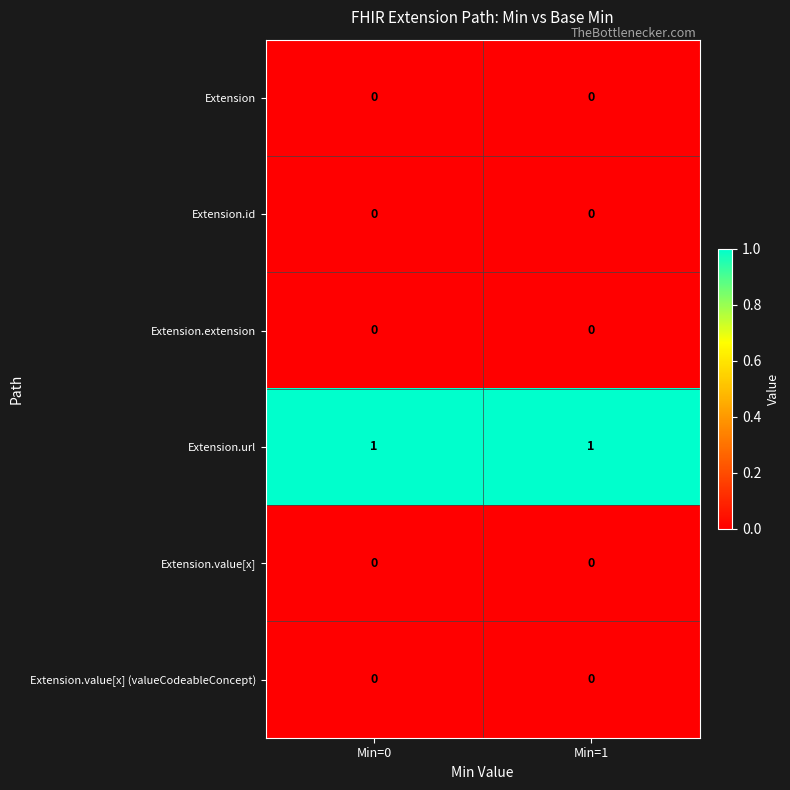

Is the value of Extension.url at Min=1 greater than the value of Extension.value[x] (valueCodeableConcept) at Min=1?

Yes